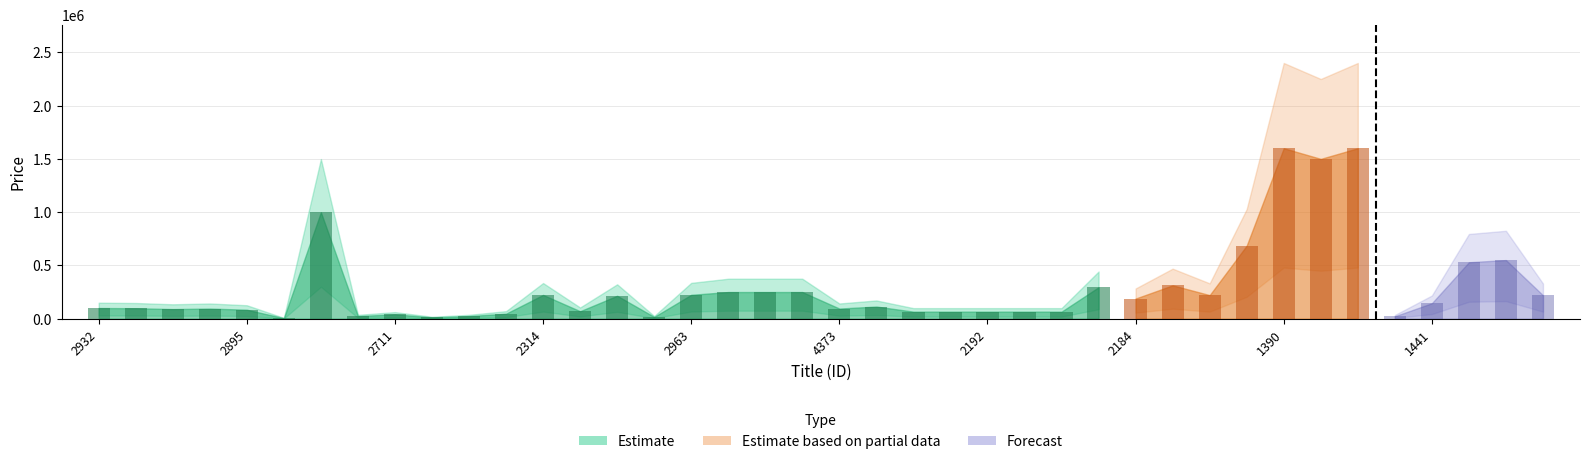

The chart shows a value of 11566 at 1497. True or false?

False